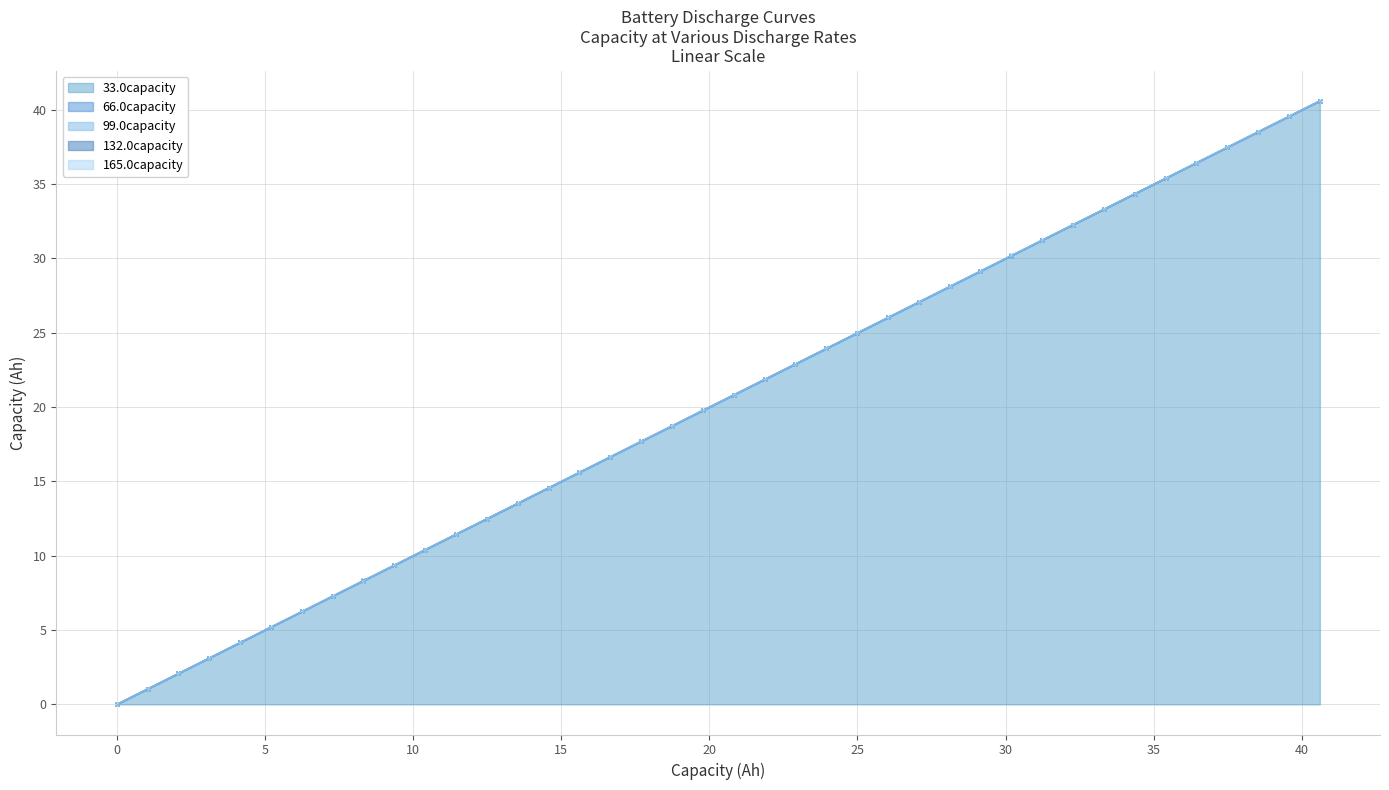

Which series has the widest spread of values?

132.0capacity